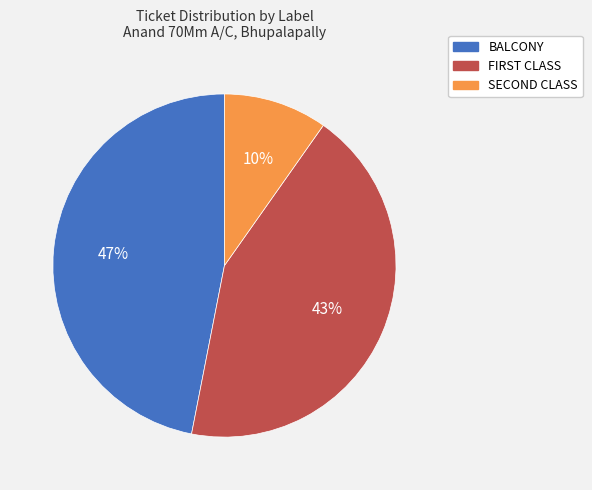

Is there a majority slice in this chart?

No